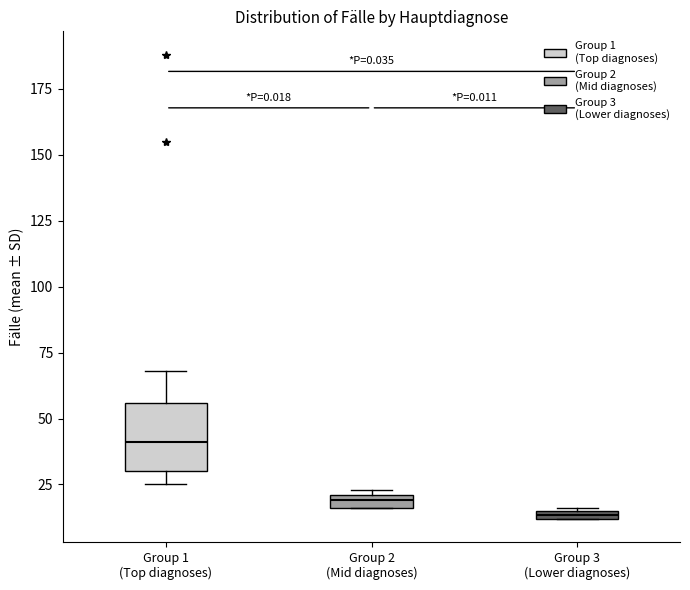

Which box is the tallest, from its lower edge to its upper edge?

Group 1 (Top diagnoses)